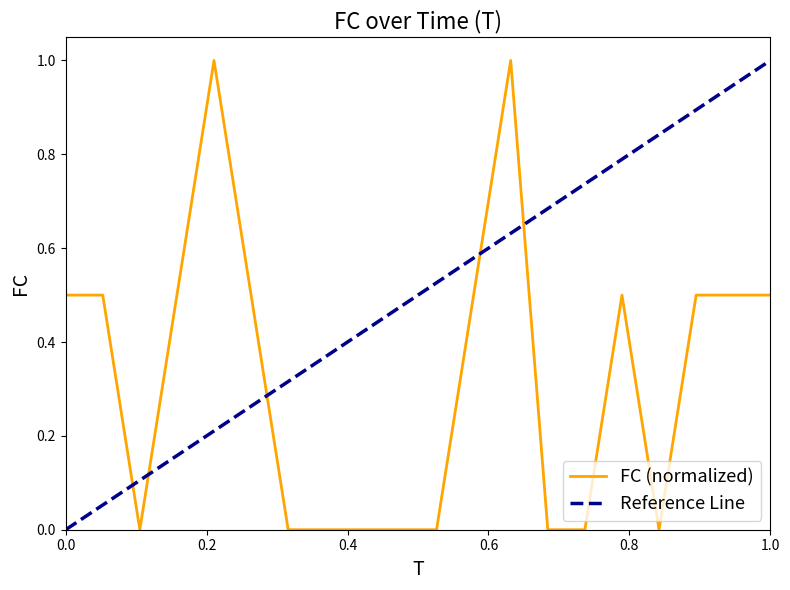

At which category does the data reach its first local valley?

3